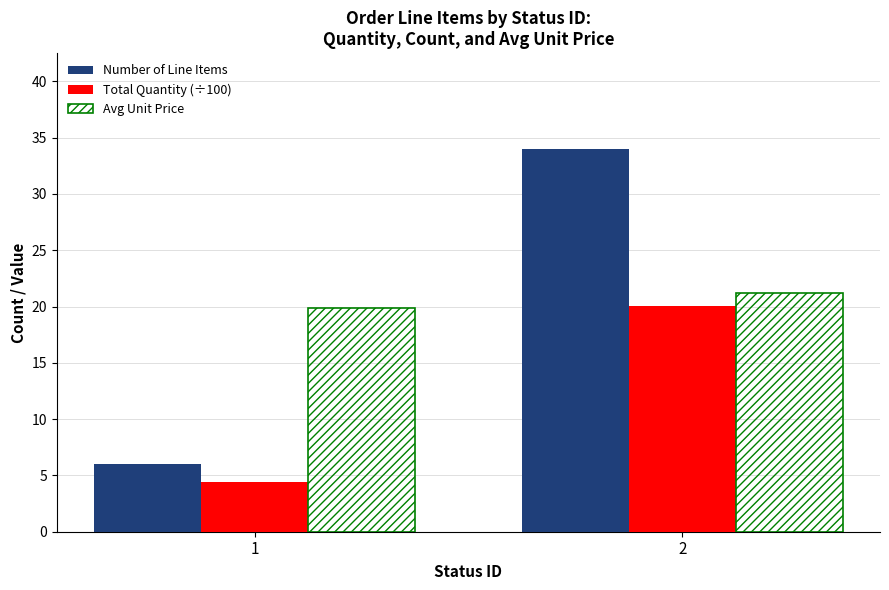

How many values in the Total Quantity (÷100) series are below 20?

1